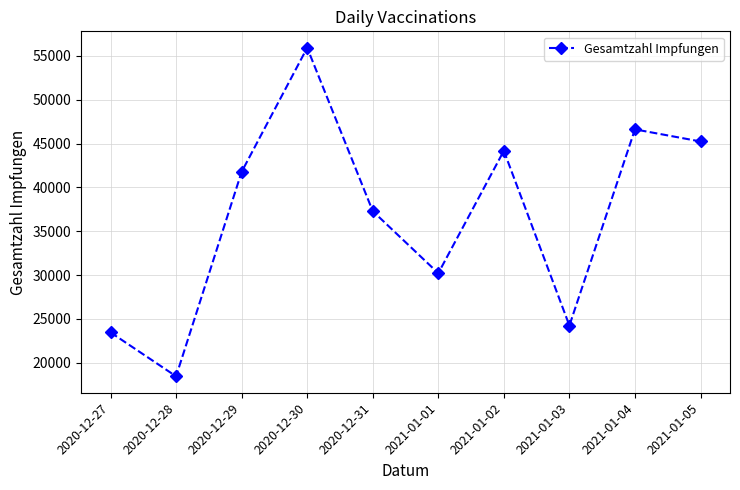

Count the number of categories in the chart.

10